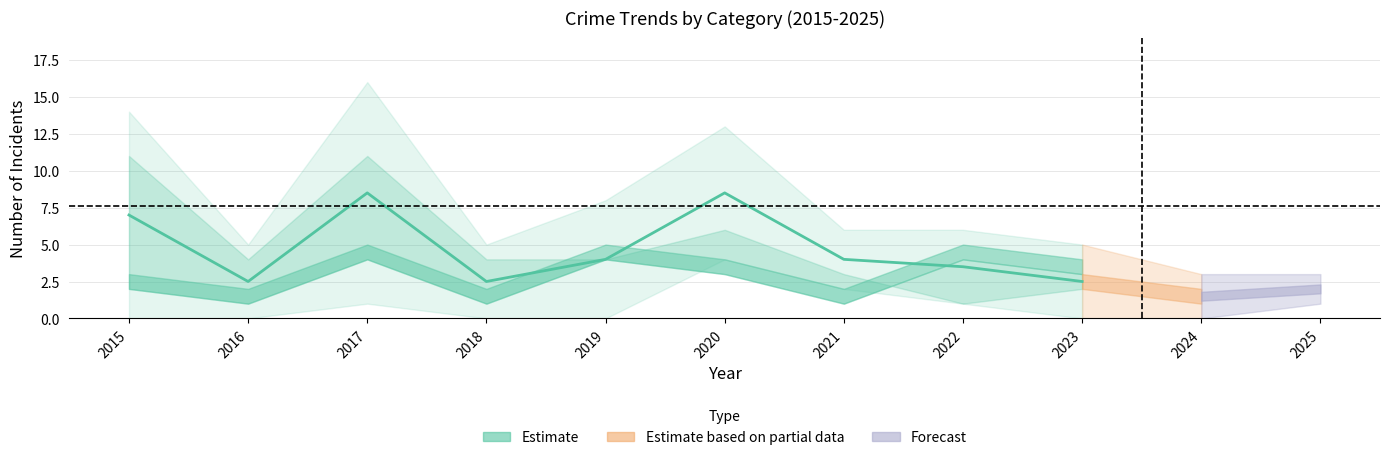

What is the value of the Aggravated Battery point at the 5th from the left?

4